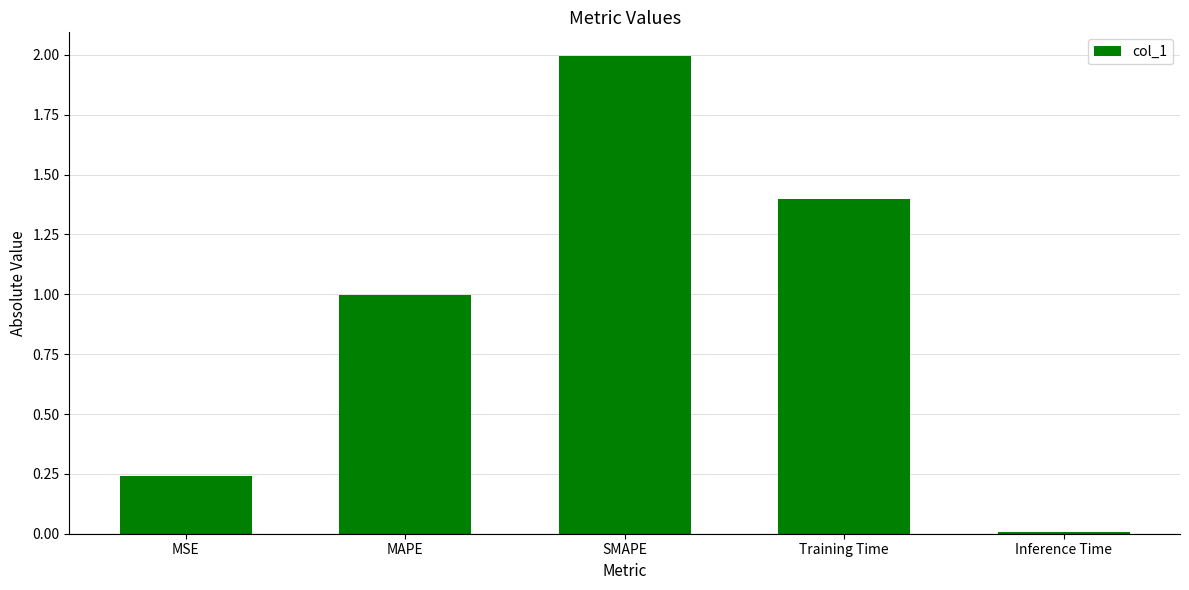

The value at MAPE is 0.6. True or false?

False